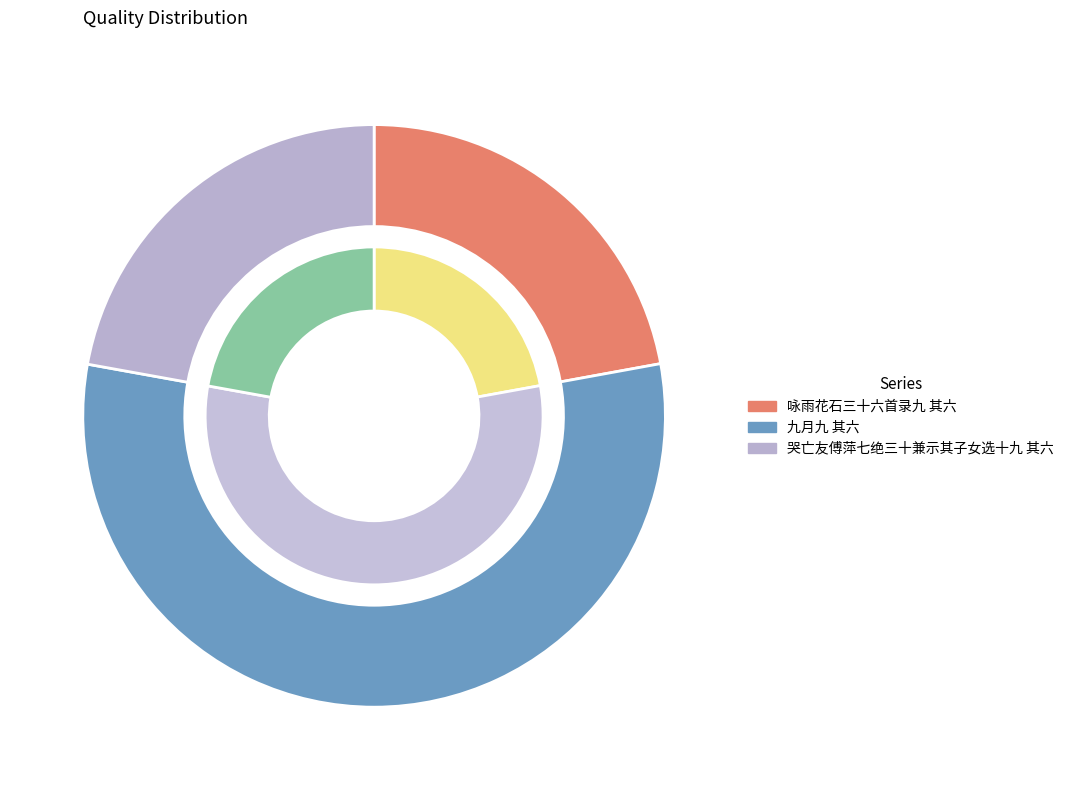

True or false: 咏雨花石三十六首录九 其六 accounts for 22% of the total.

True